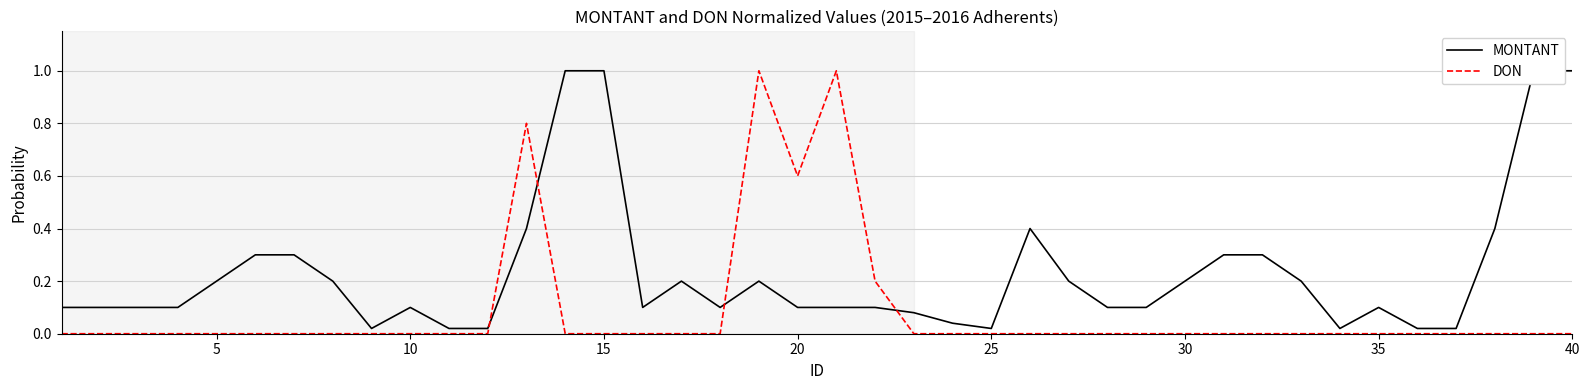

How many values in DON are above zero?

5